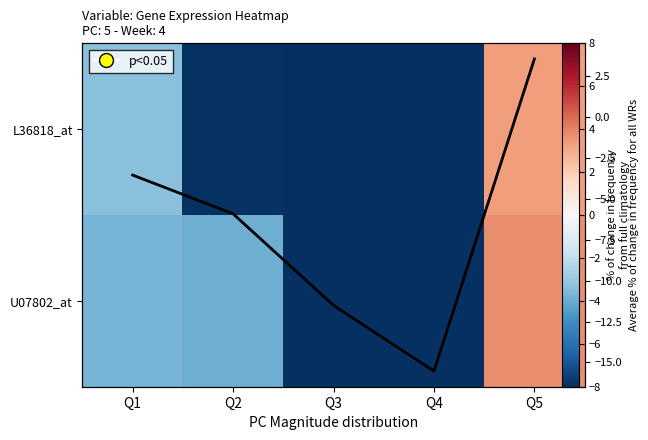

What is the difference between the maximum and minimum values in the U07802_at series?

14.0